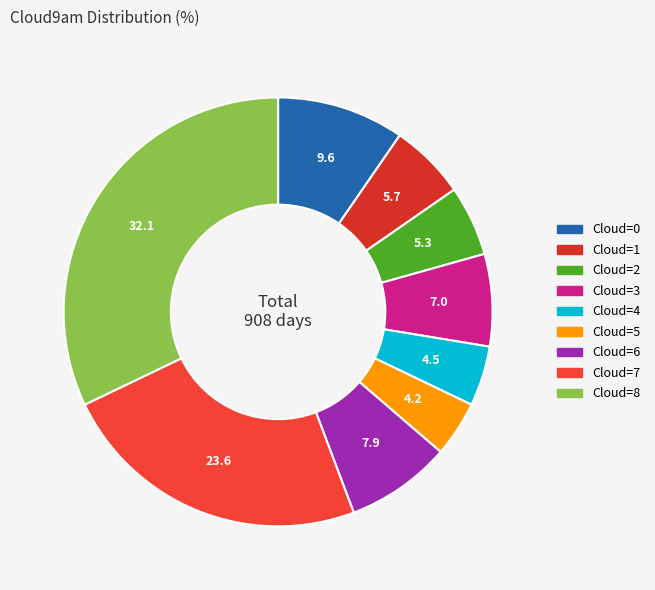

How many slices are in this pie chart?

9